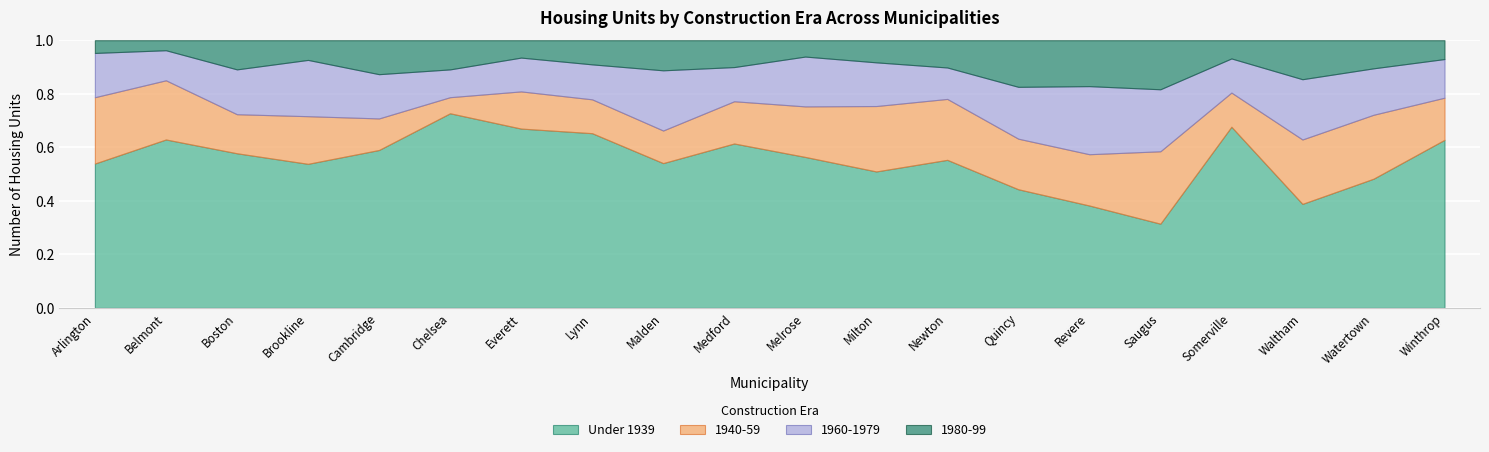

Which category has the lowest value in the Under 1939 series?

Saugus